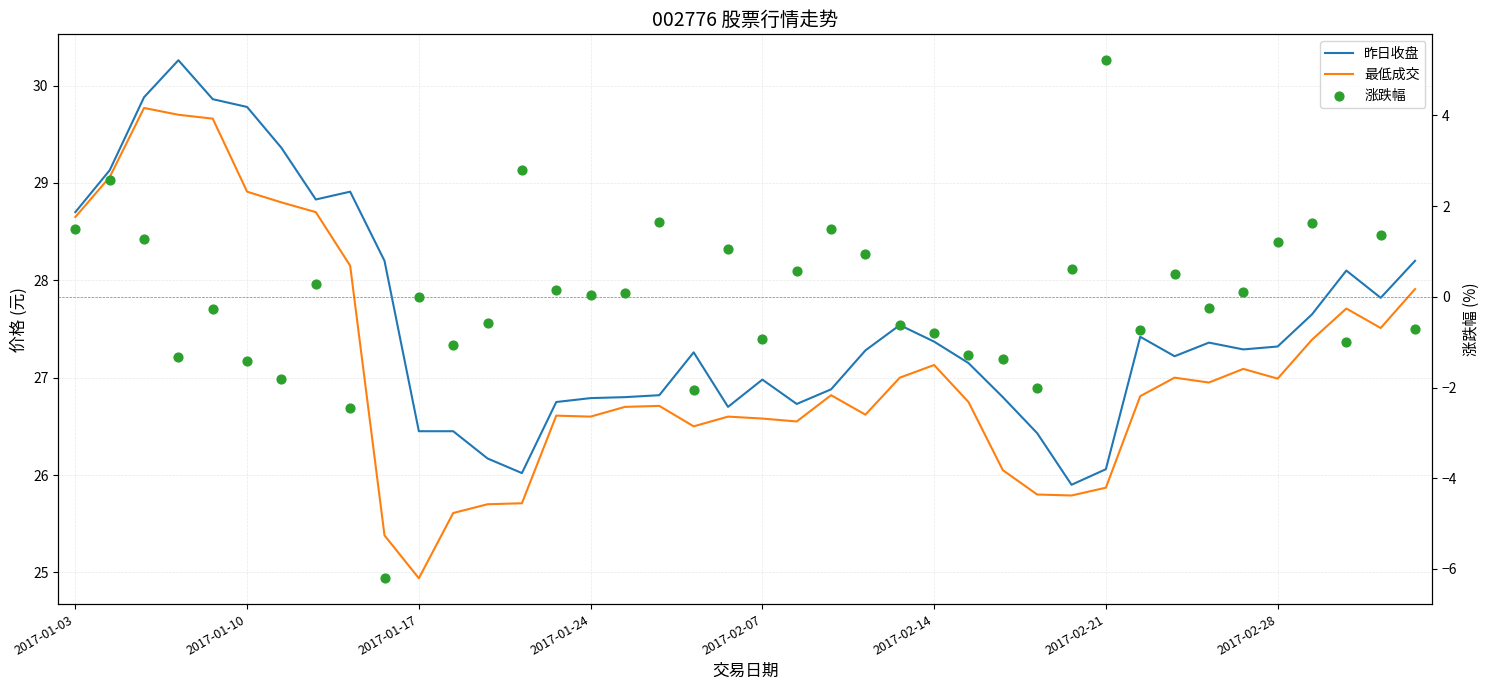

At how many categories does at least one series exceed 18?

40